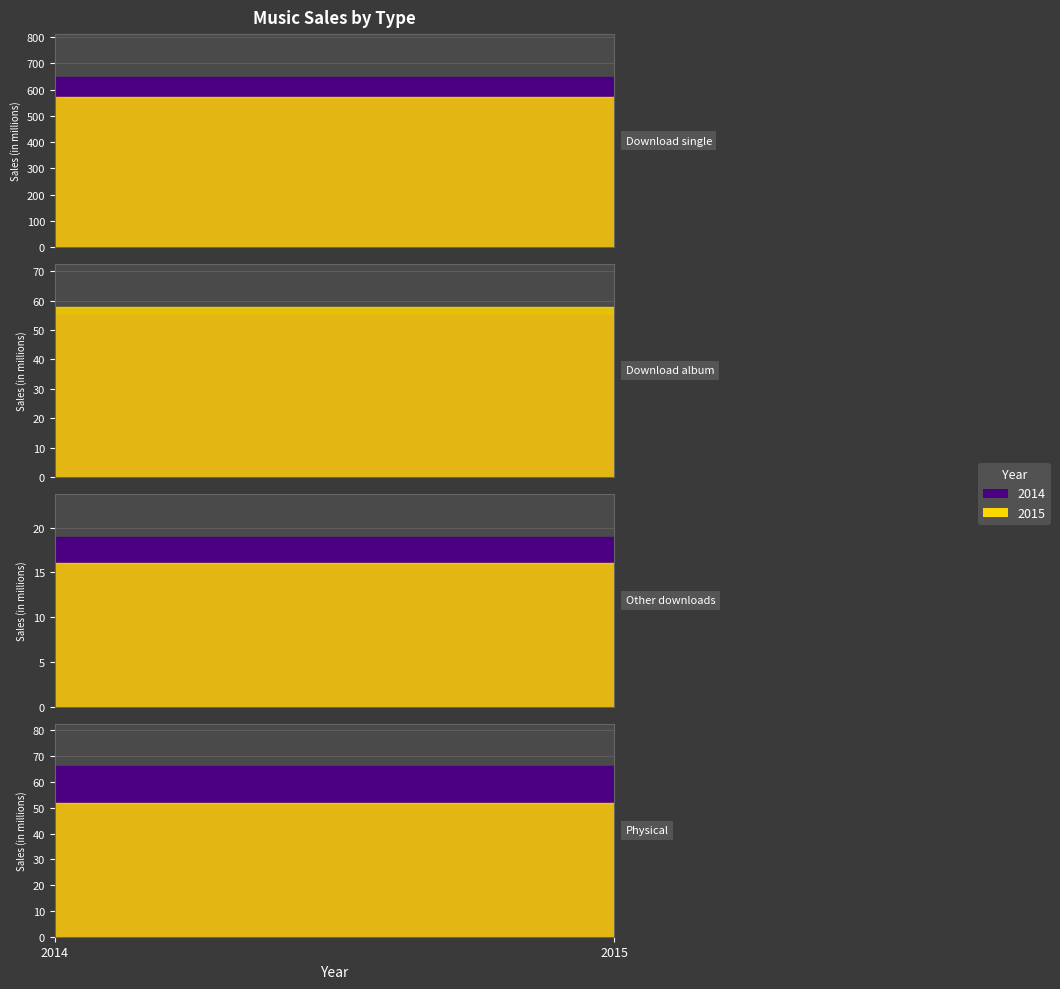

What is the sum of all 2015 values?

696